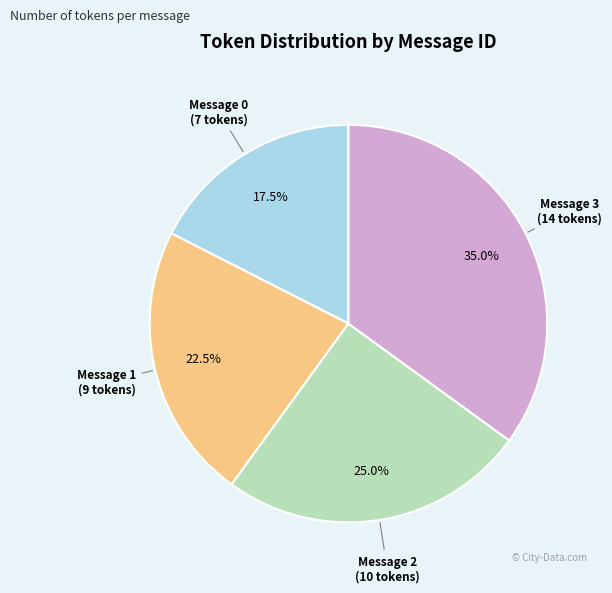

Is there any slice that represents more than half of the pie?

No